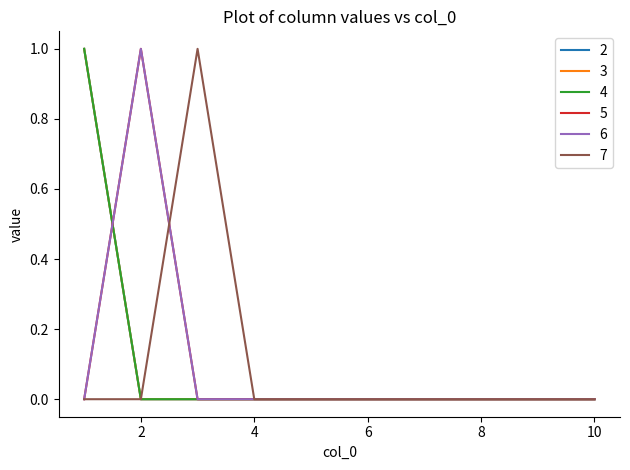

Does the chart have visible grid lines?

No